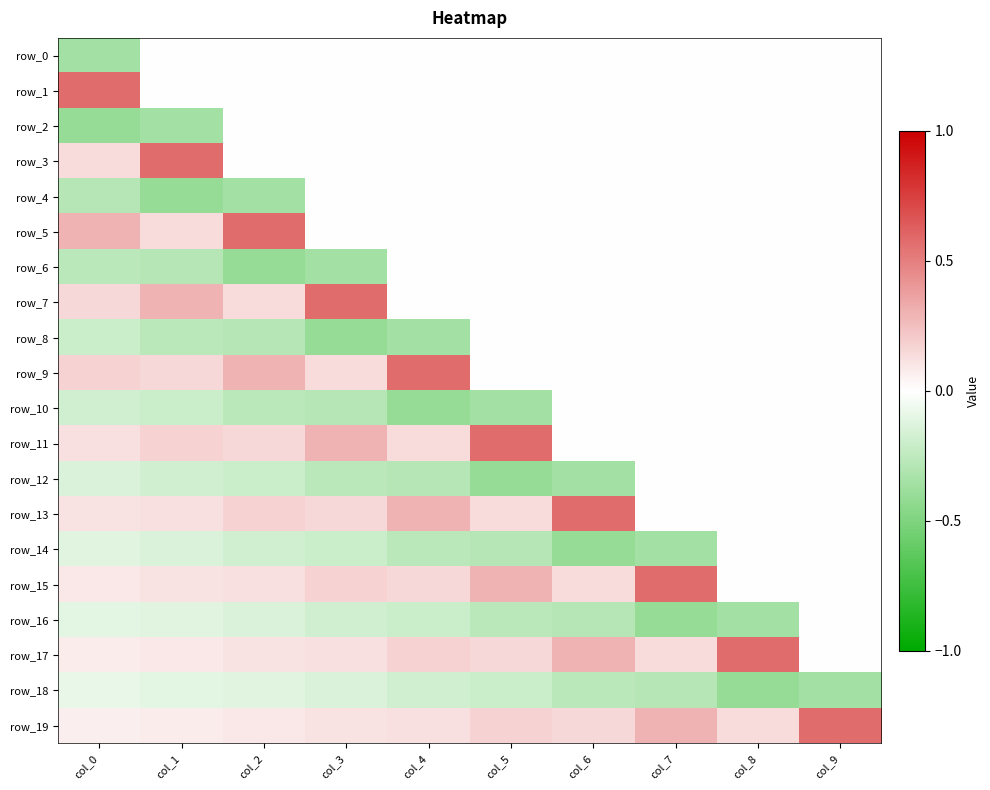

Which category has the lowest value across all series?

col_0